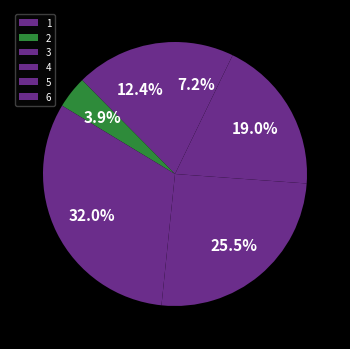

Which slice is the largest?

3